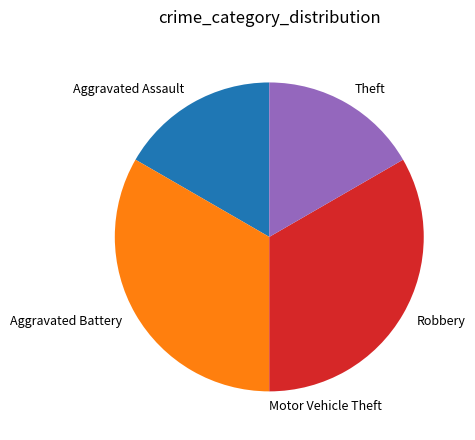

Between Aggravated Assault and Aggravated Battery, which is larger?

Aggravated Battery